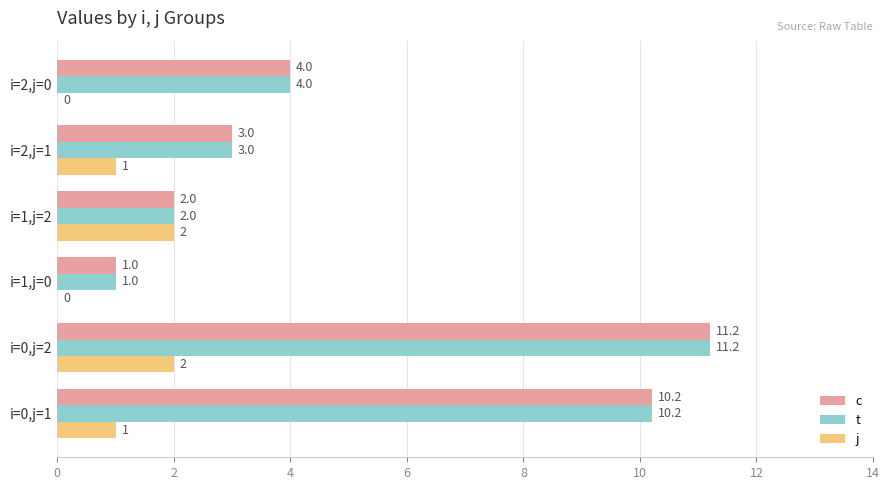

Count the number of categories in the chart.

6